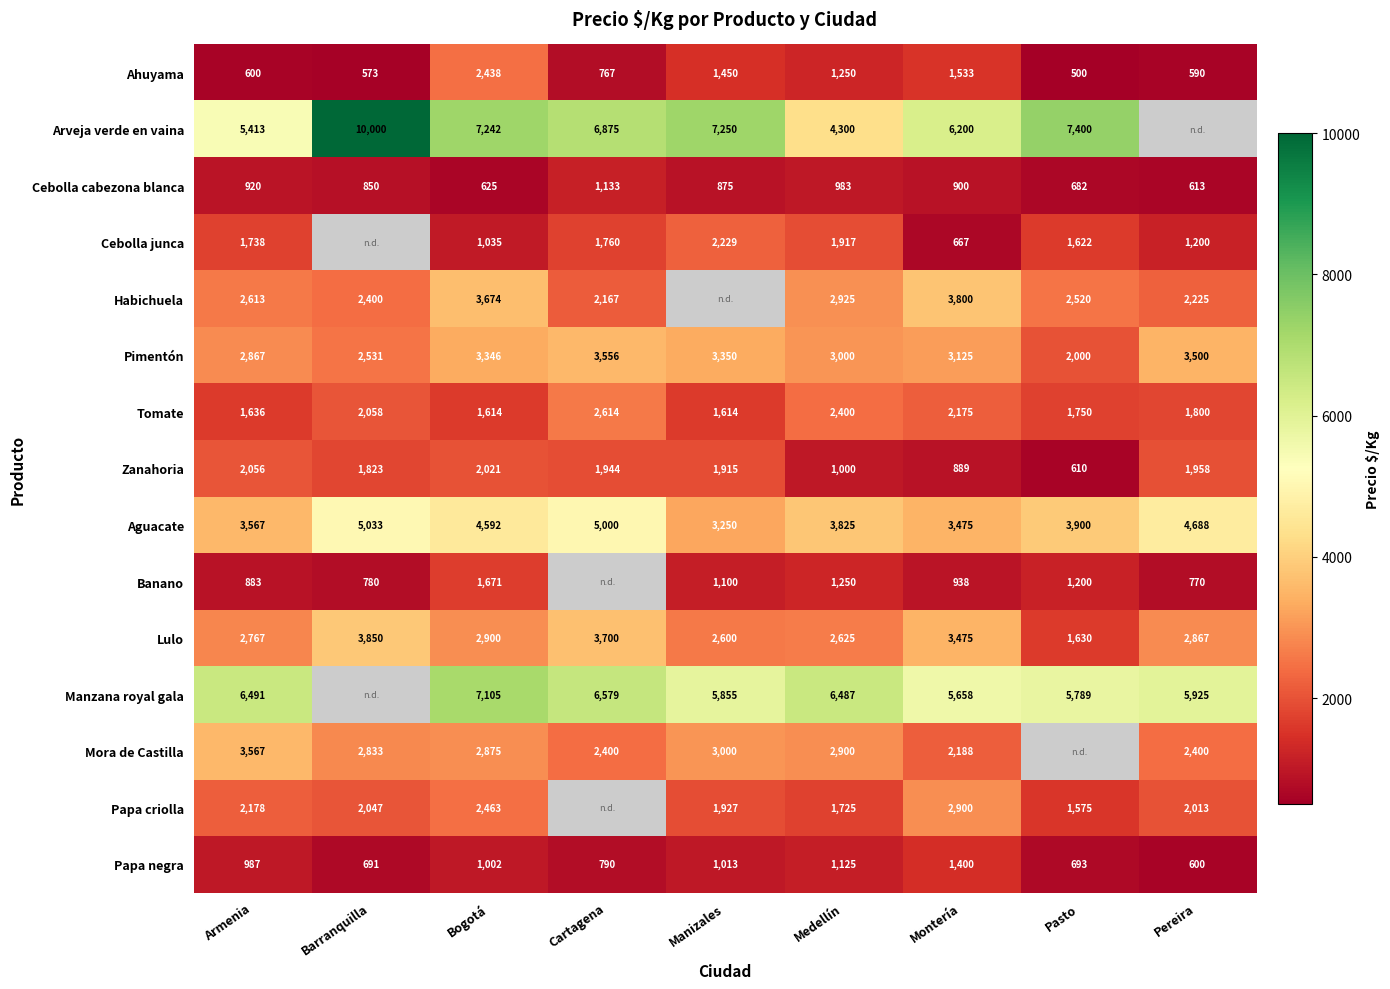

Where is Papa negra nearest to the value 1000?

Bogotá